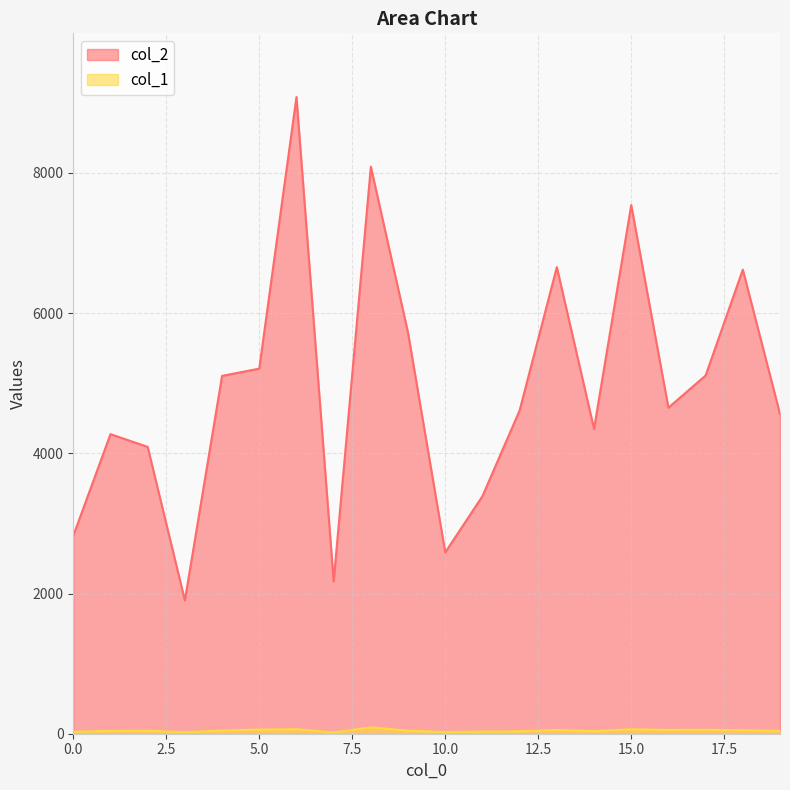

Between 13 and 18, which series saw the biggest shift?

col_2